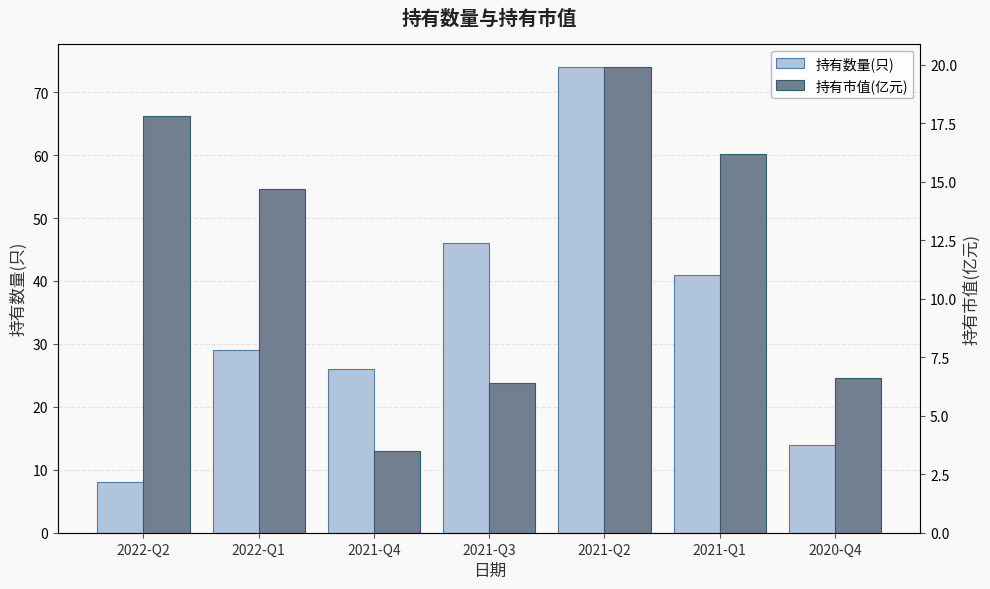

At which category does the chart reach its peak across all series?

2021-Q2